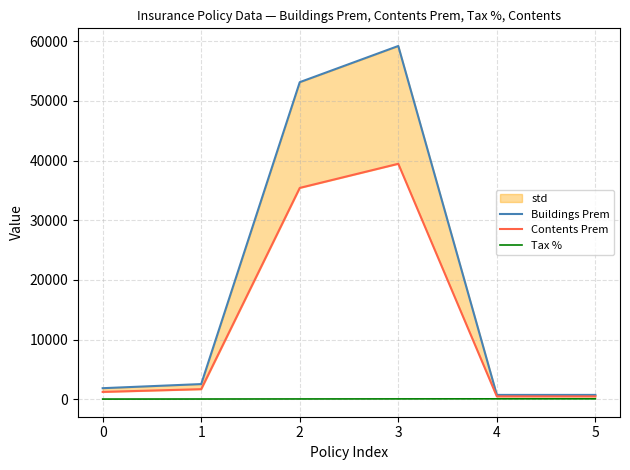

Does the chart have visible grid lines?

Yes